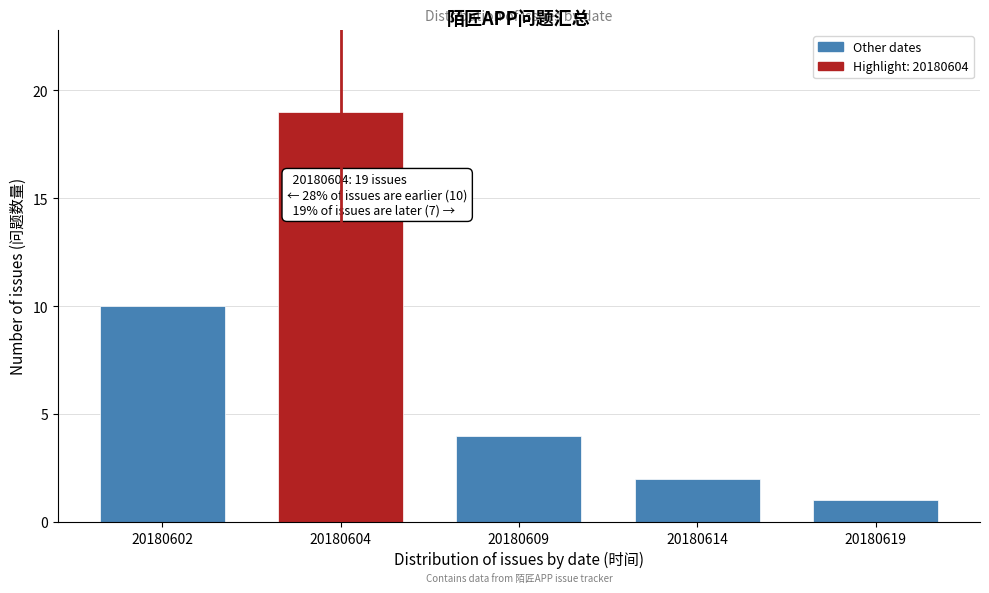

Reading right to left, transcribe all the data shown in this chart.

1	2	4	19	10